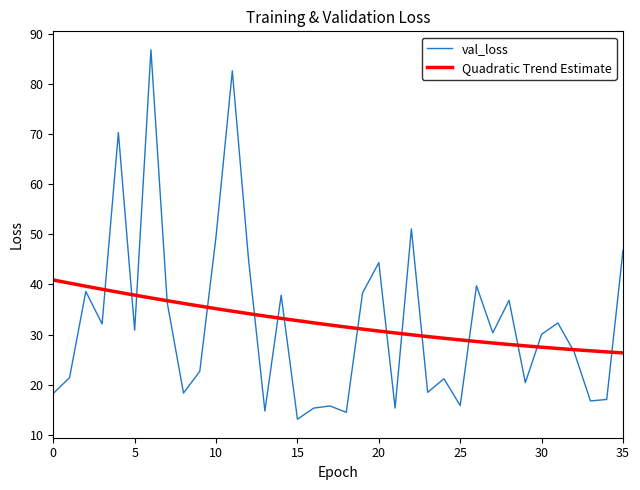

How many times do val_loss and Quadratic Trend Estimate cross each other?

17